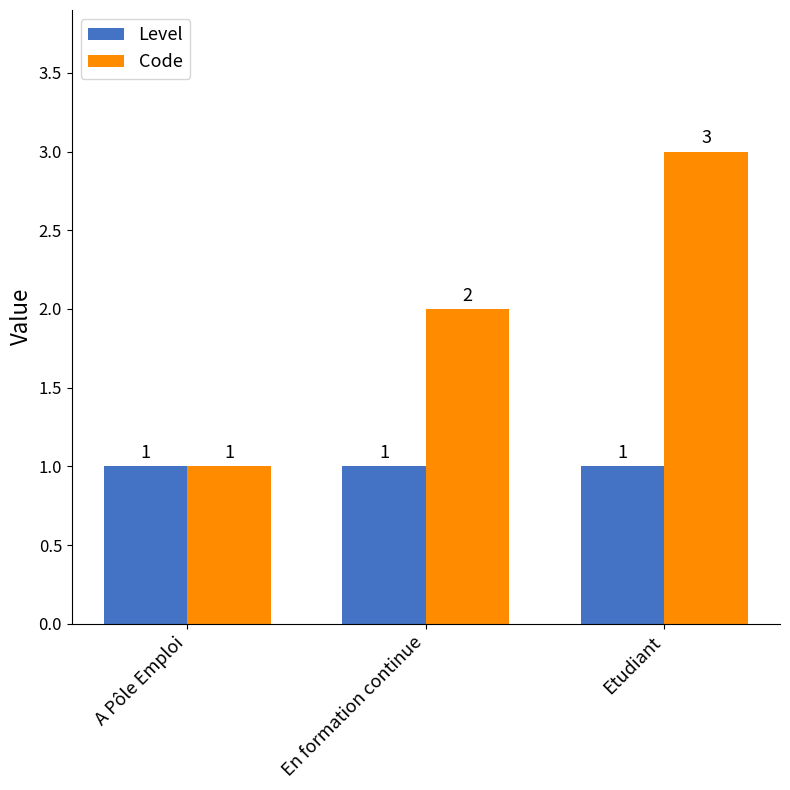

Which label corresponds to the largest value in the chart?

Etudiant